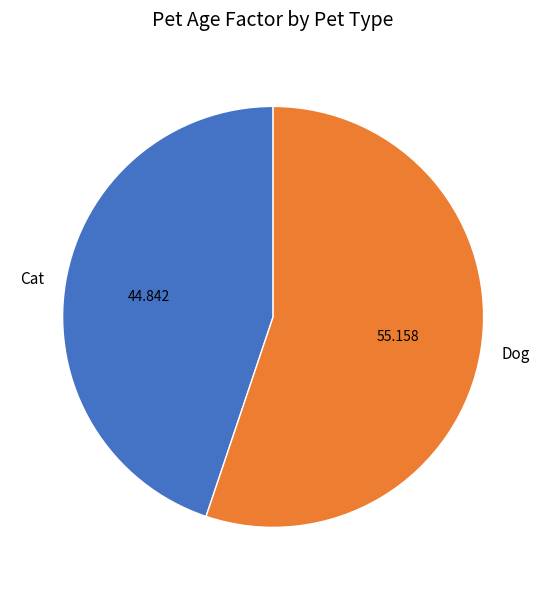

How many slices are in this pie chart?

2